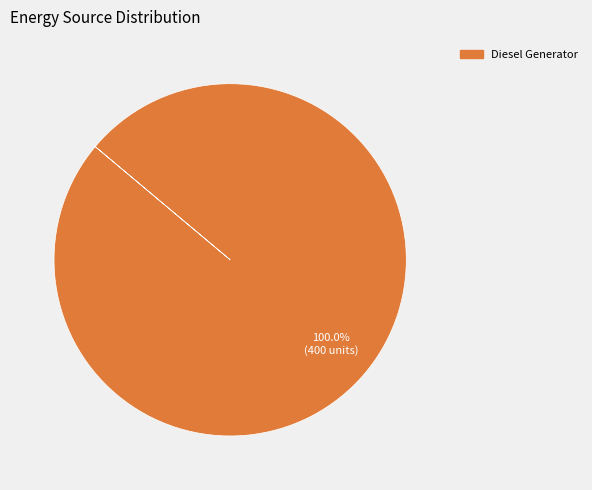

Is there any slice that represents more than half of the pie?

Yes